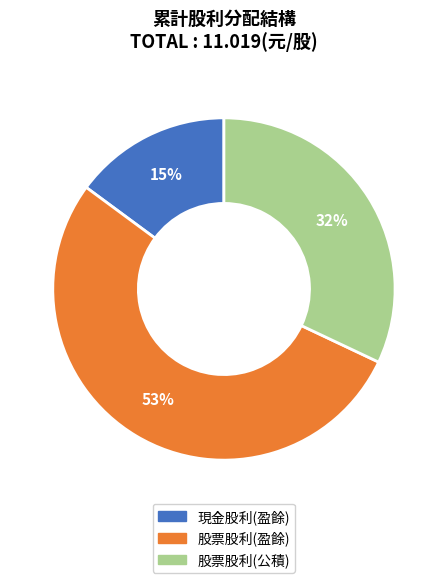

Does any single category account for the majority?

Yes